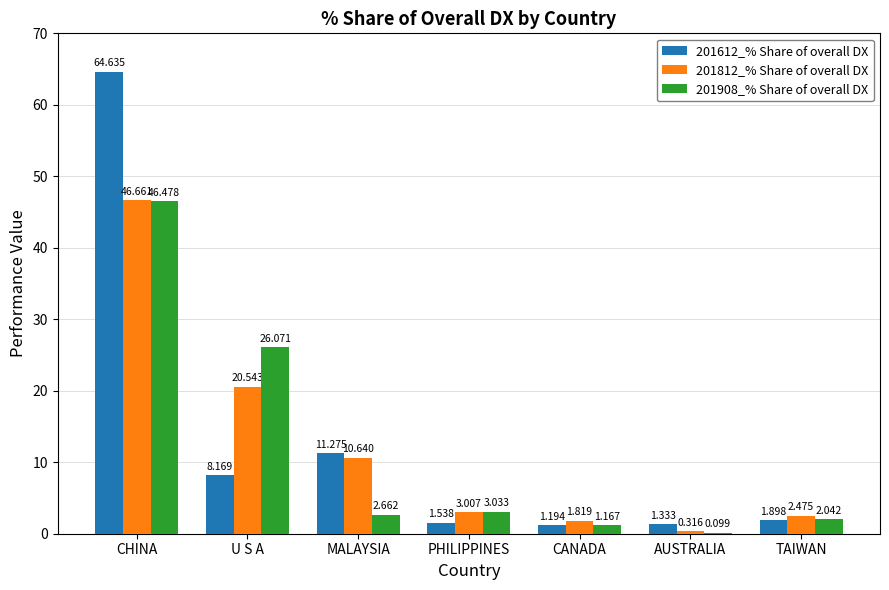

What is the difference between the 201812_% Share of overall DX values at TAIWAN and CANADA?

0.7